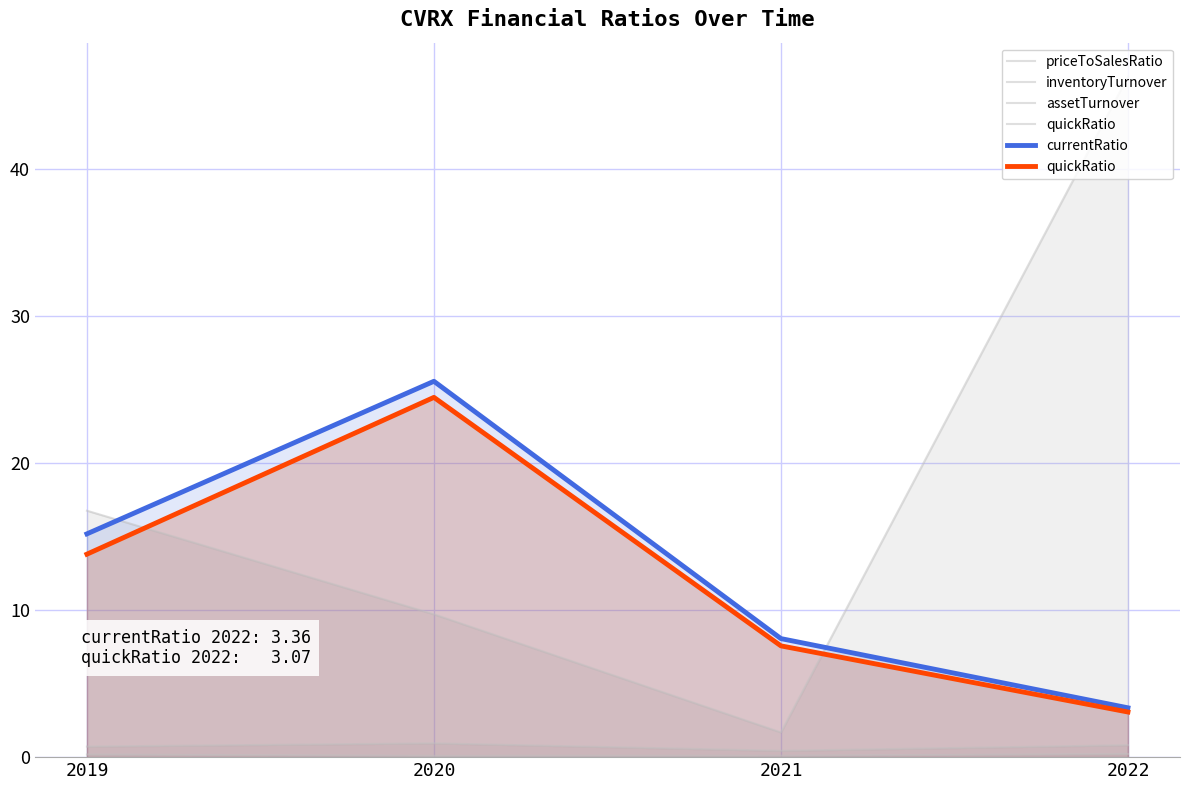

What is the sum of the assetTurnover values at 2022 and 2020?

0.3